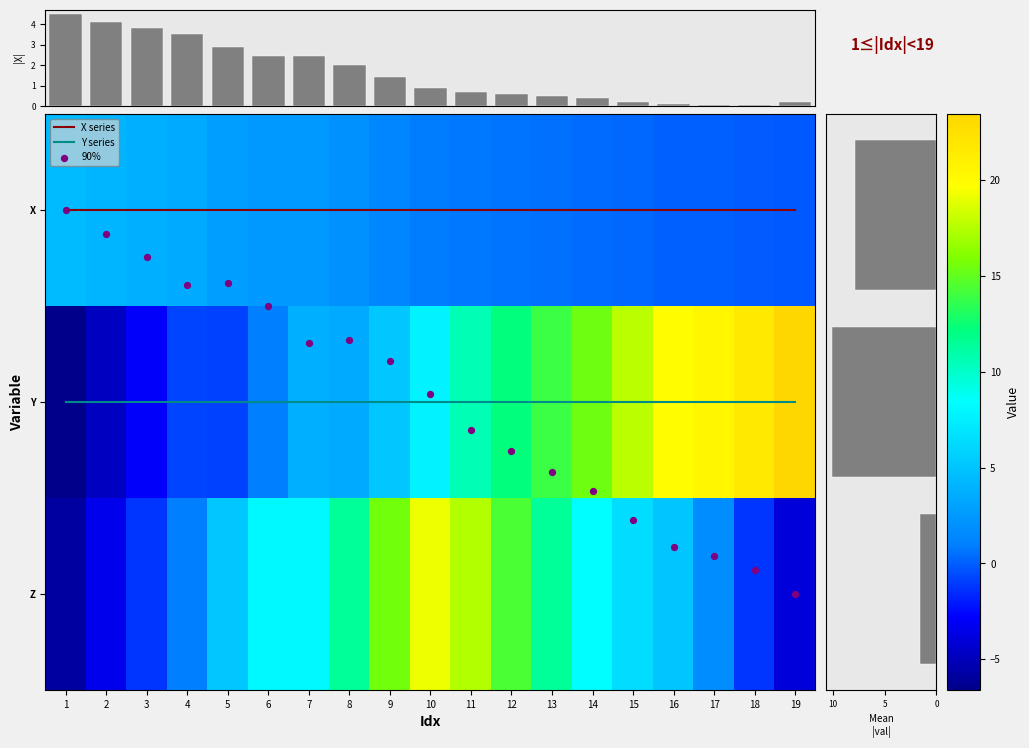

Which series has the largest total across all categories?

Y